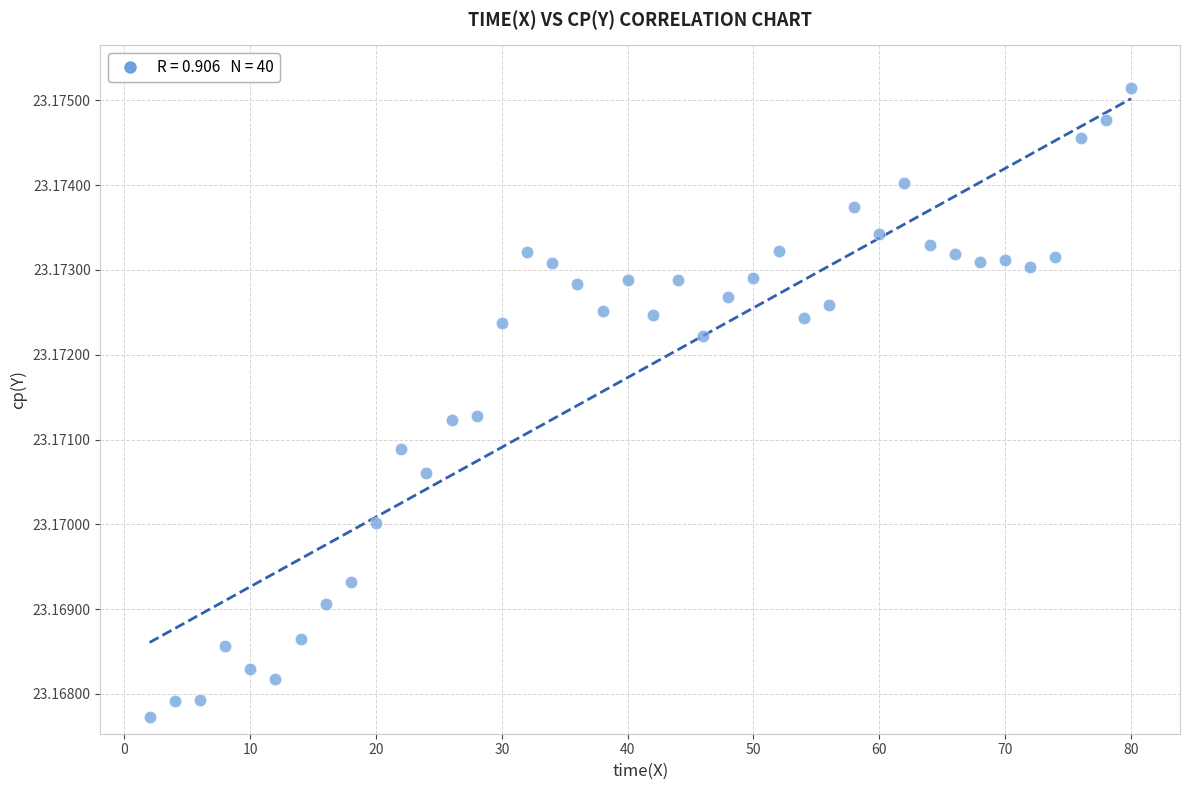

What is the range of X values (max minus min)?

78.0